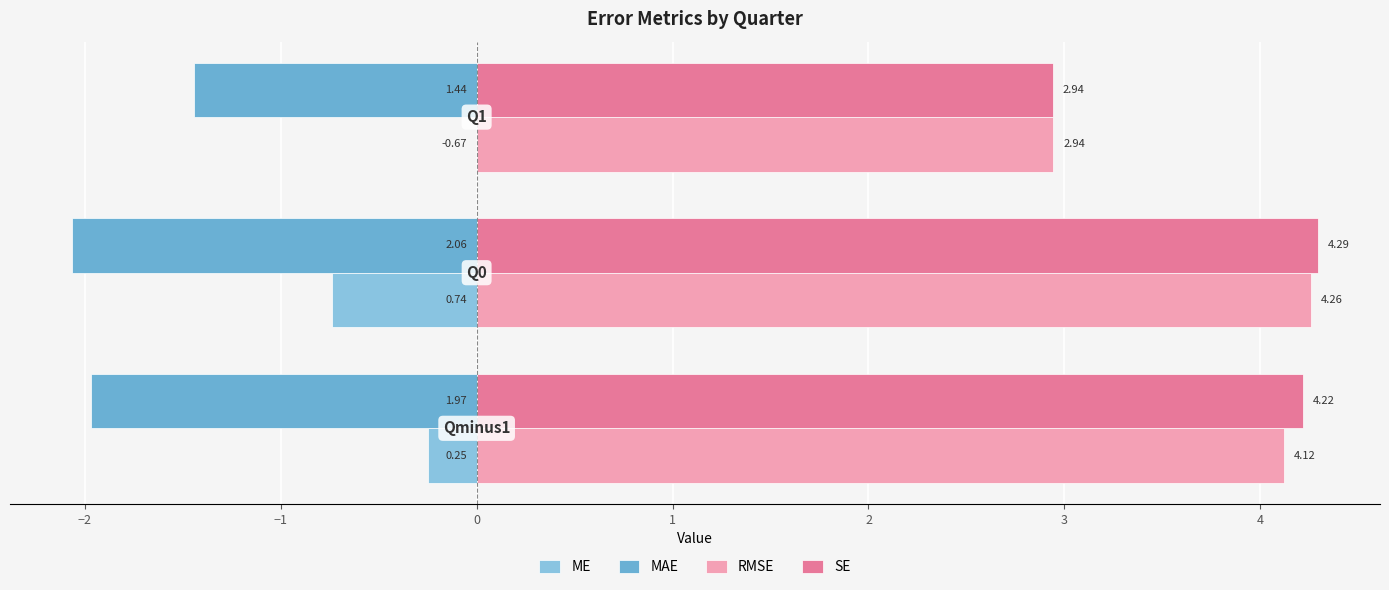

What is the difference between the maximum and second lowest values in the ME series?

0.9